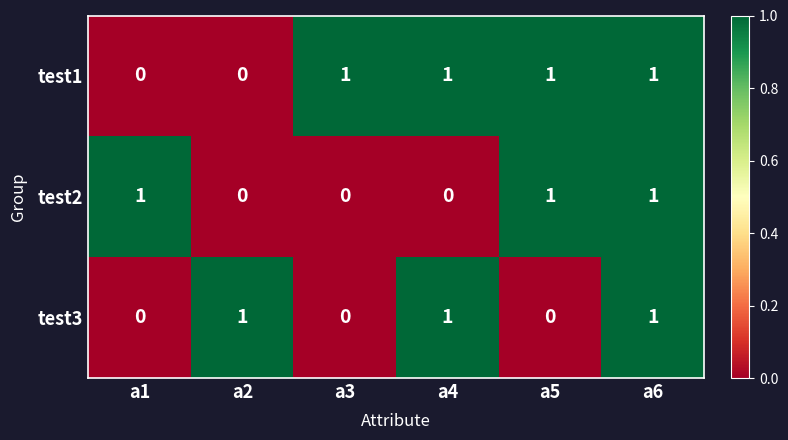

What is the difference between the highest and lowest values at a4?

1